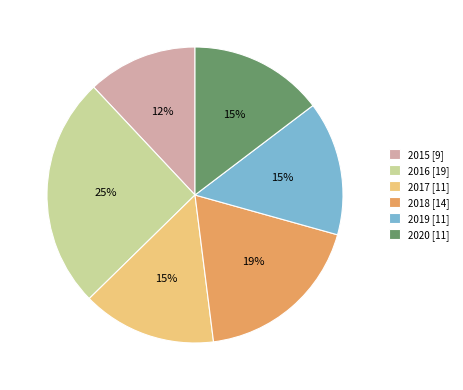

To the nearest percent, what portion does 2015 represent?

12%